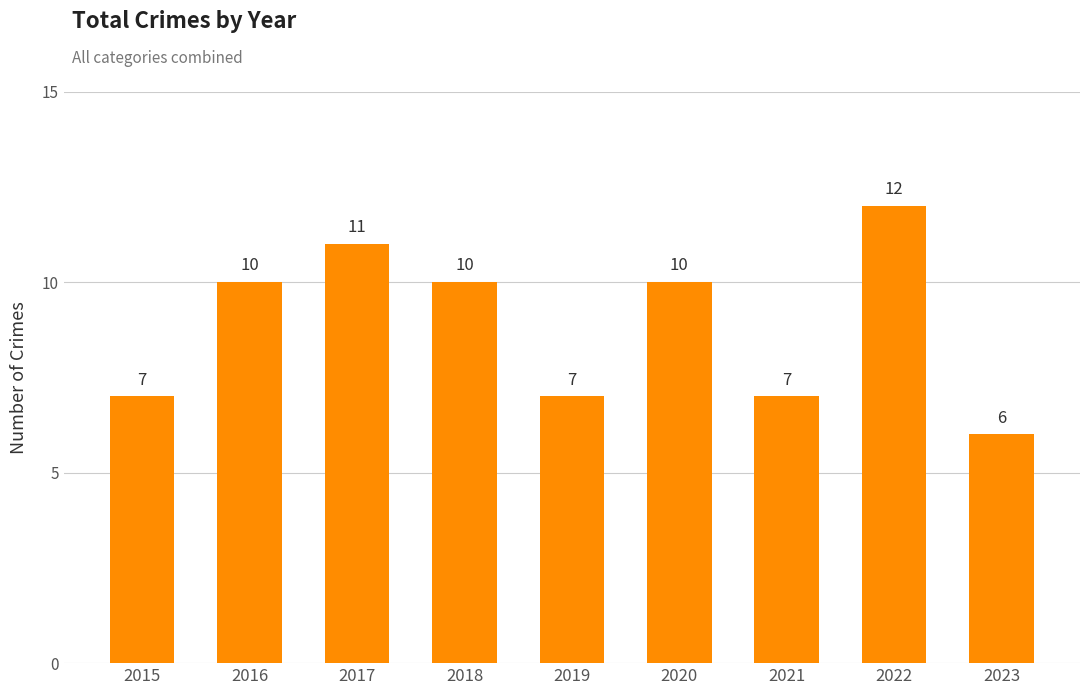

What is the value of the 1st bar from the left?

7